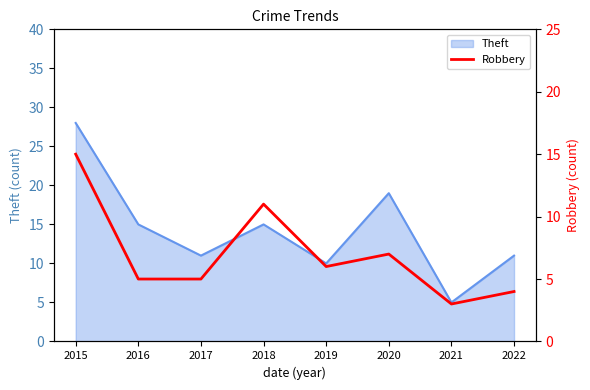

What is the lowest value of the Theft series?

5